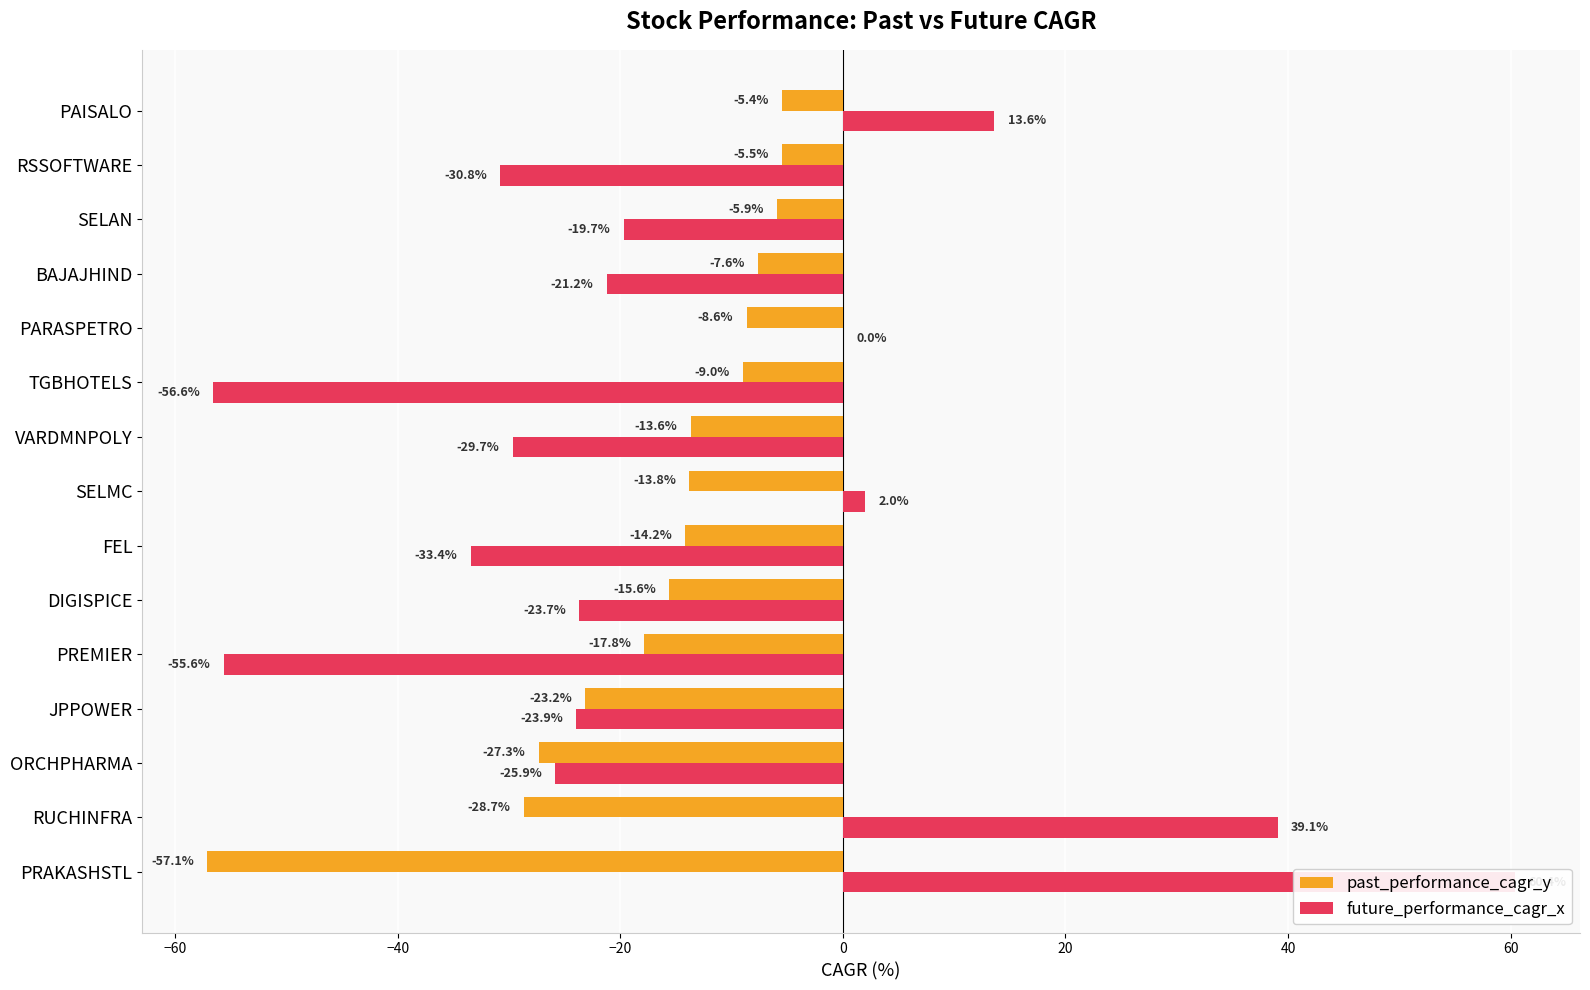

At BAJAJHIND, list the series in order from smallest to largest.

future_performance_cagr_x, past_performance_cagr_y